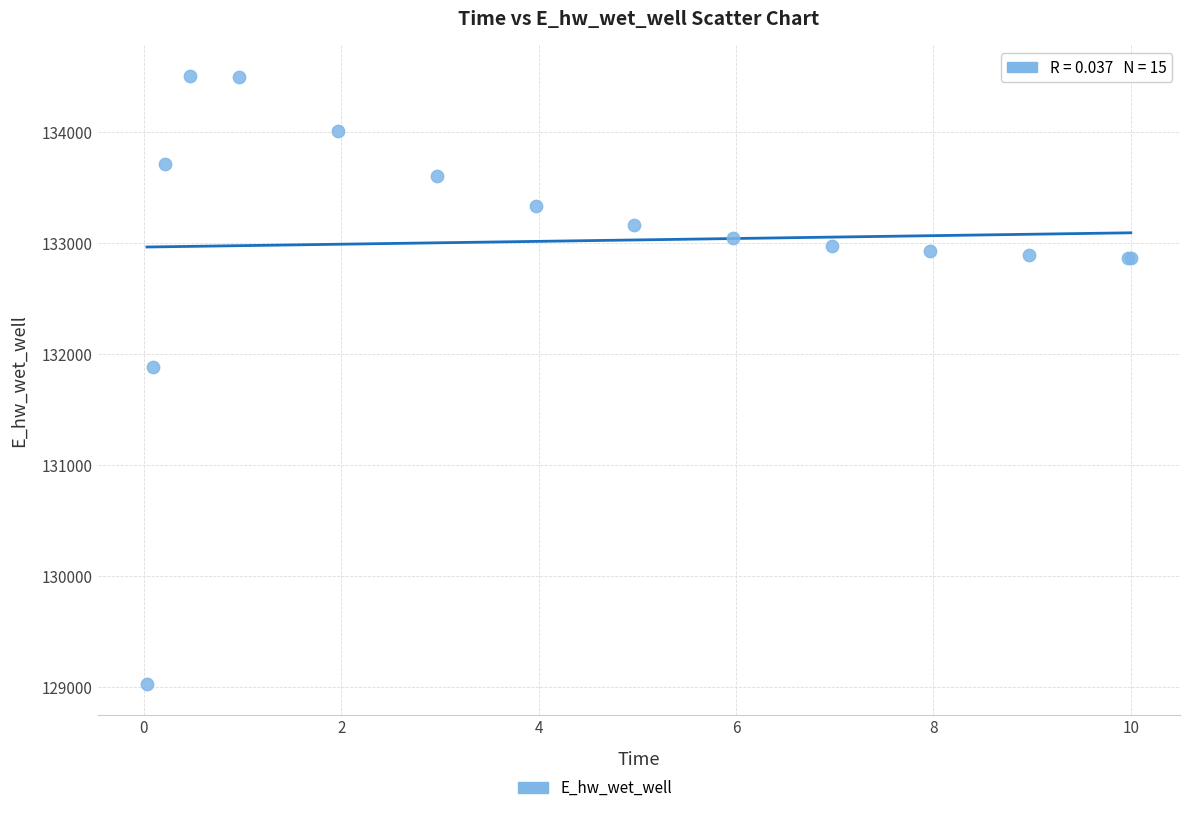

What Y value in the scatter plot is closest to 131766?

131885.6